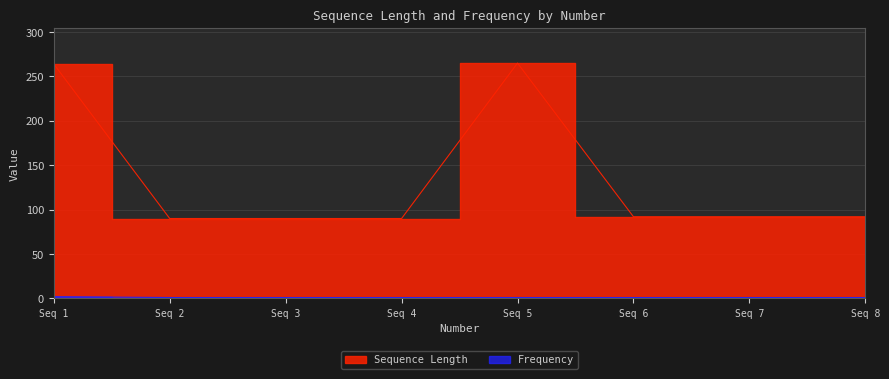

What is the sum of the Frequency values at Seq 1 and Seq 3?

3